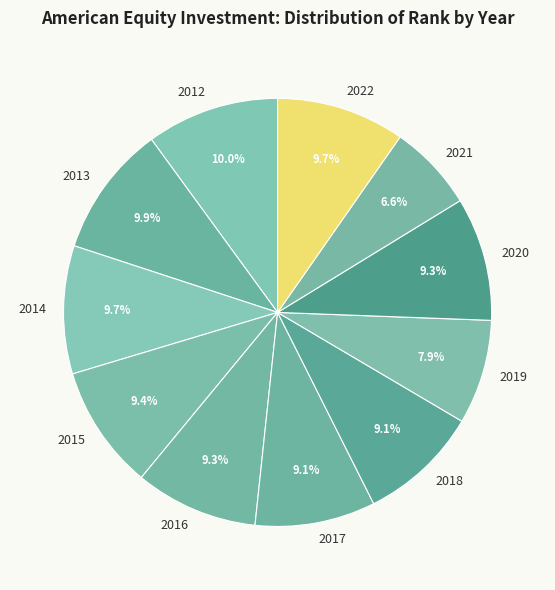

How much of the chart is everything except 2016?

90.7%